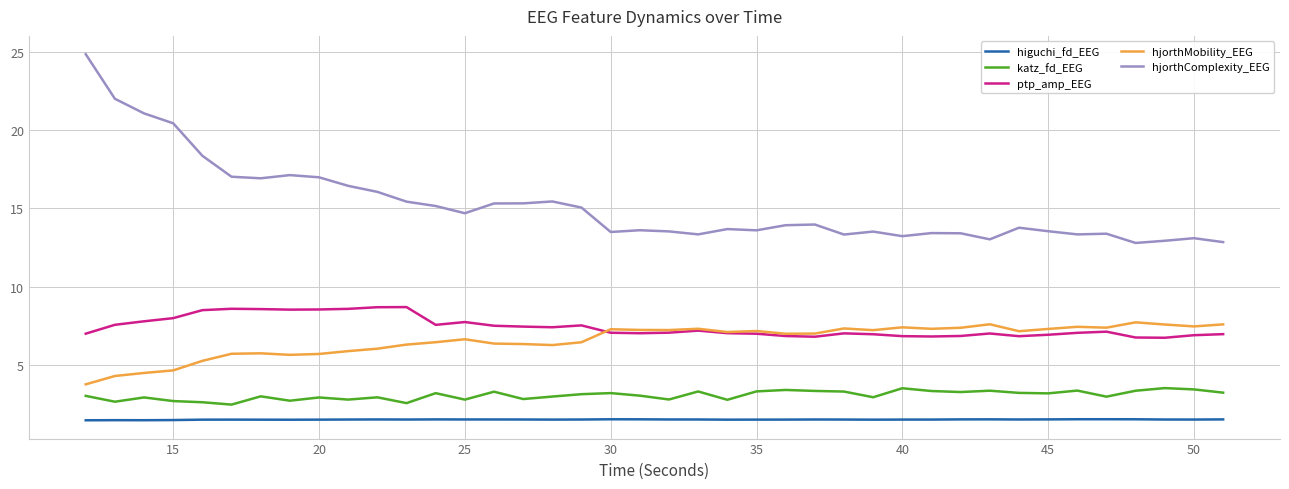

True or false: hjorthMobility_EEG has more than 0 points higher than both neighbors.

True